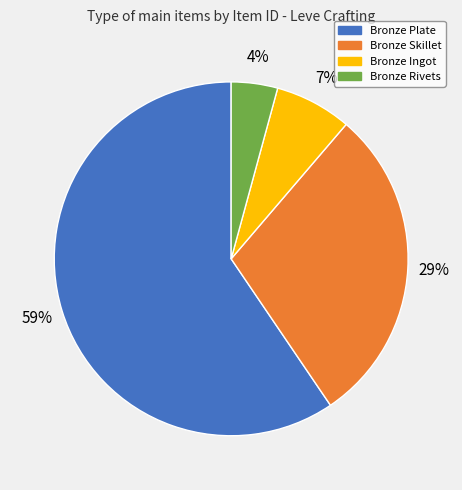

To the nearest percent, what is the average slice percentage?

25%